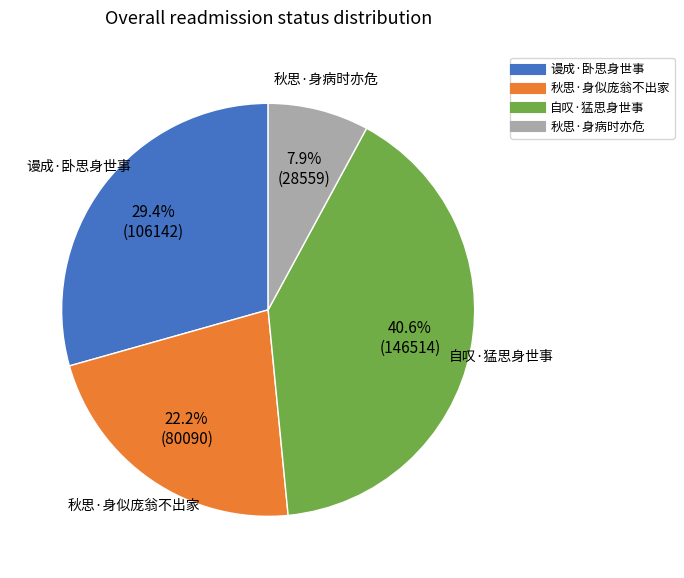

What percentage is the 秋思·身似庞翁不出家 slice, to the nearest percent?

22%